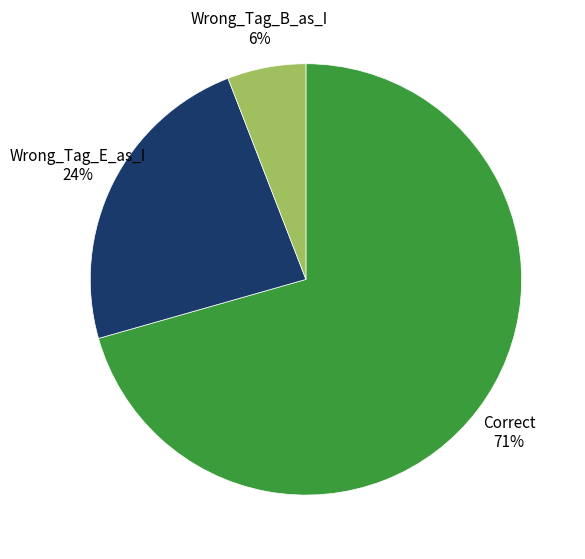

Is there any slice that represents more than half of the pie?

Yes